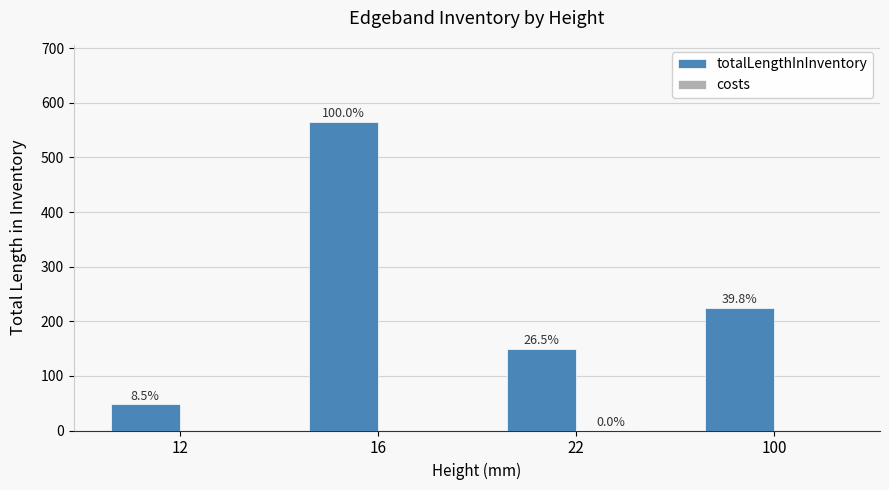

What are all the series names shown in the legend?

totalLengthInInventory, costs